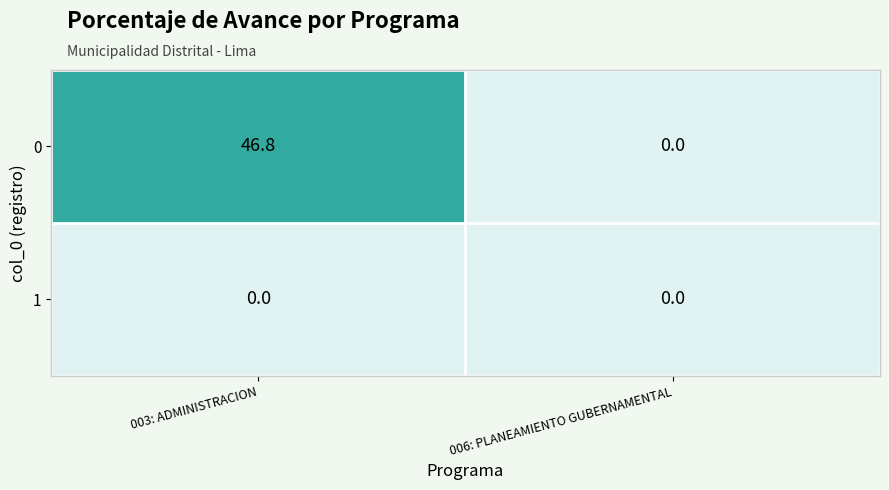

What is the sum of the 0 values at 003: ADMINISTRACION and 006: PLANEAMIENTO GUBERNAMENTAL?

46.8